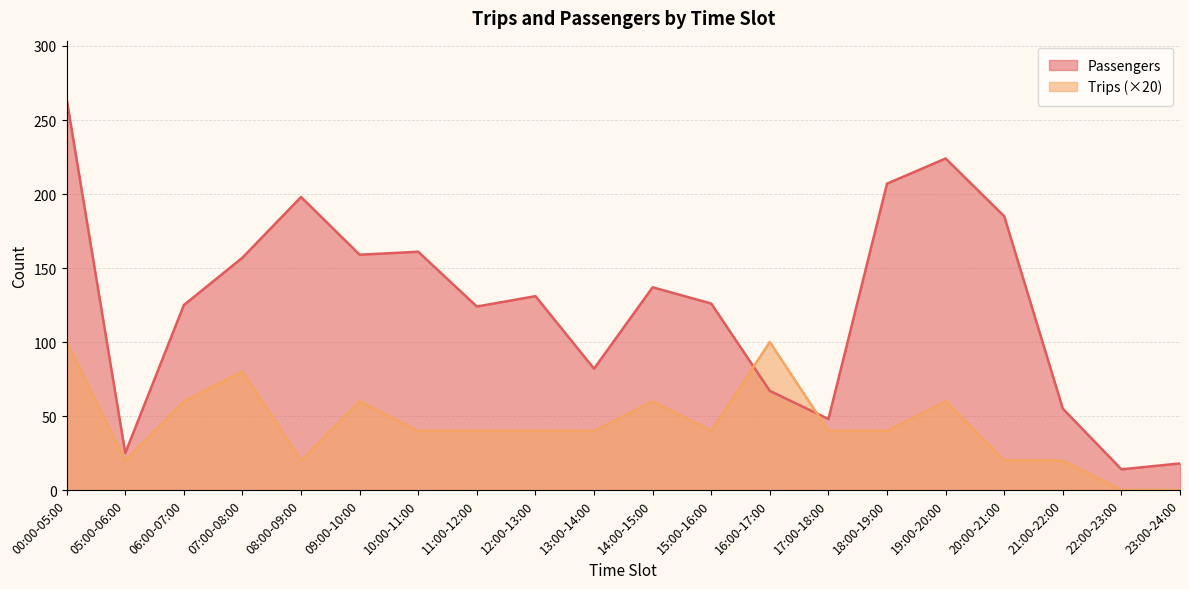

Rank the series by their average value, from lowest to highest.

Trips (×20), Passengers